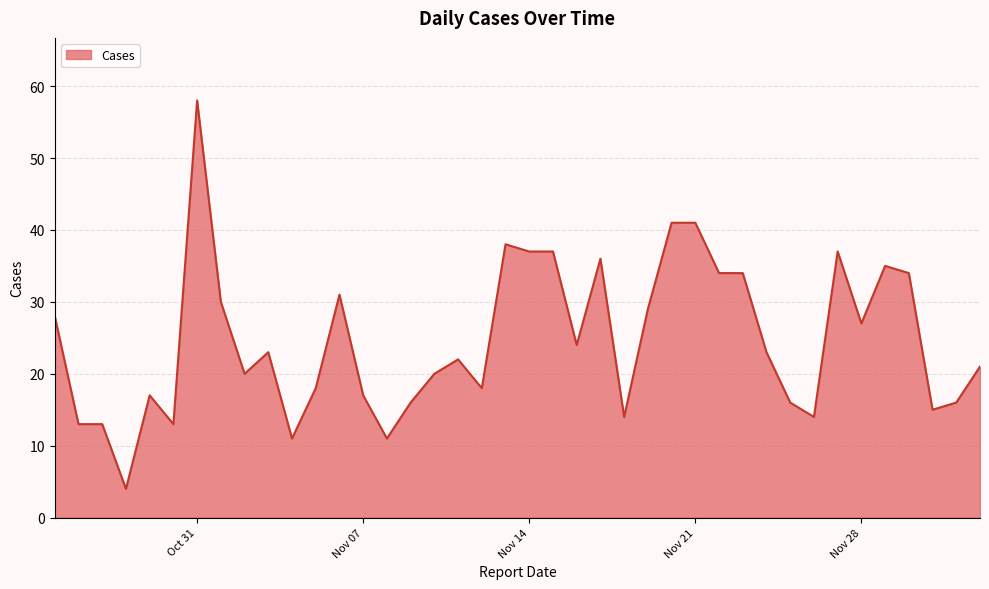

What is the minimum value shown in the chart?

4